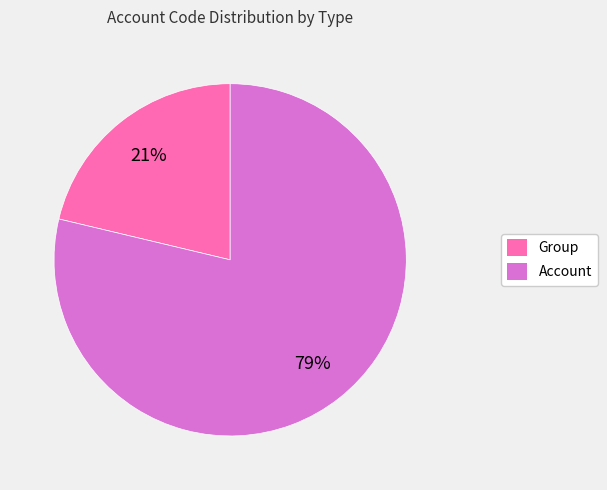

To the nearest percent, what portion does Account represent?

79%